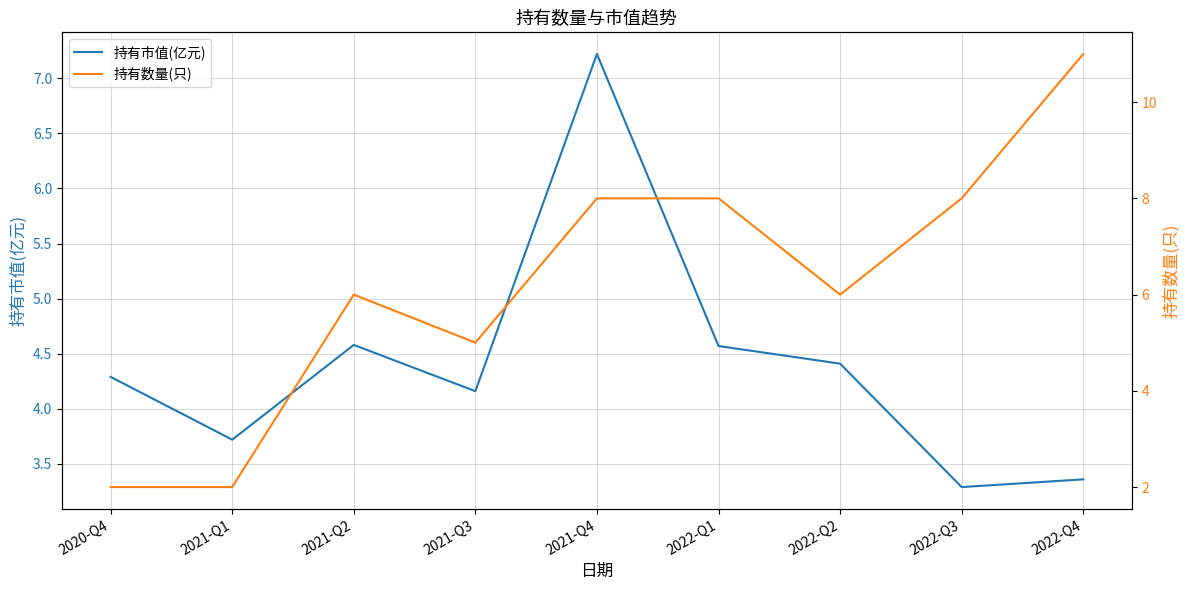

What is the minimum value for 持有市值(亿元)?

3.3